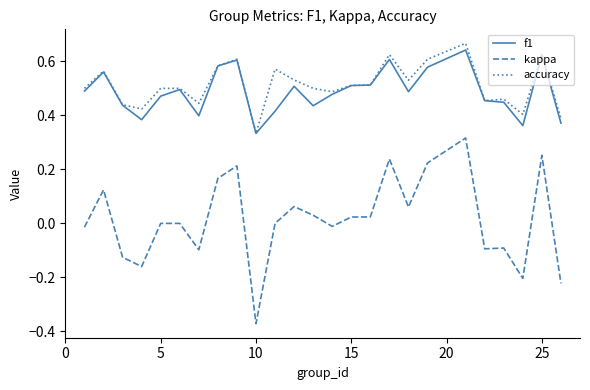

Which series has the largest total across all categories?

accuracy